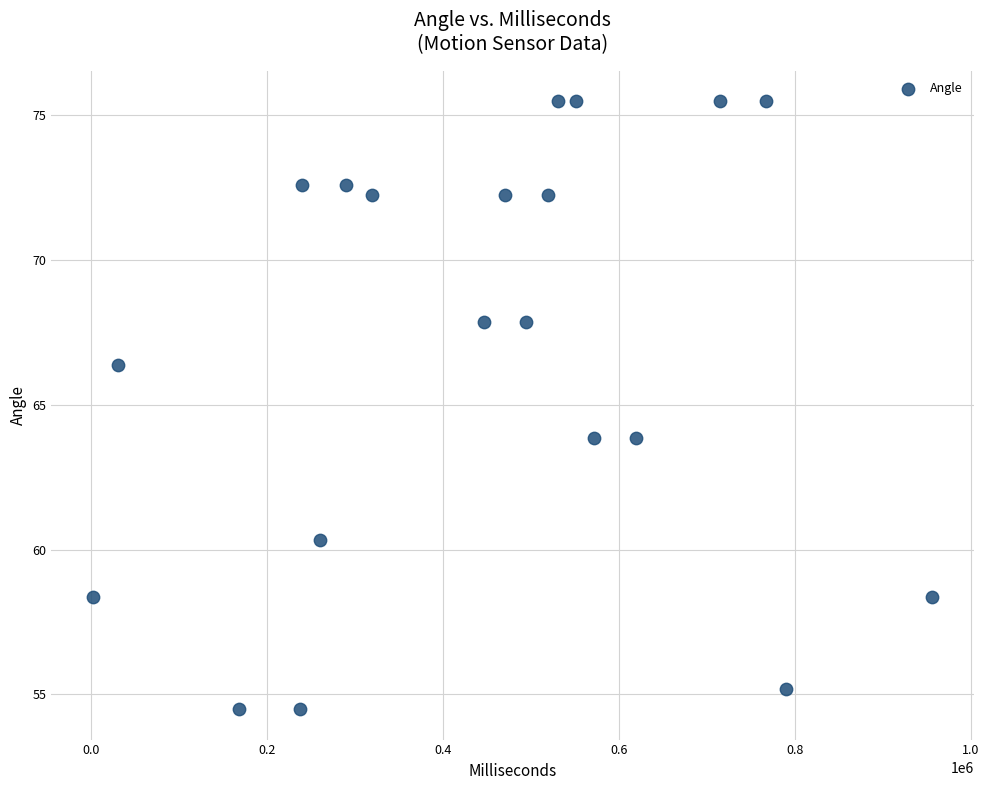

What is the range of Y values (max minus min)?

21.0